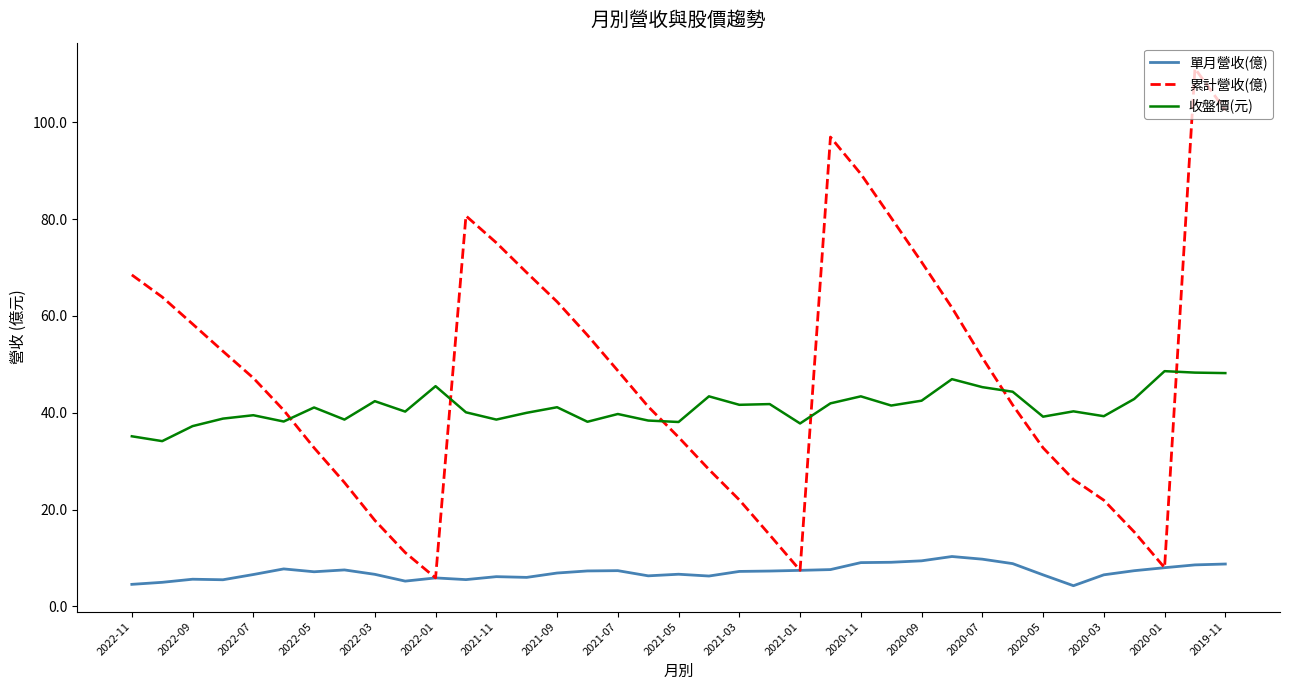

Rank the series by their maximum value, from highest to lowest.

累計營收(億), 收盤價(元), 單月營收(億)